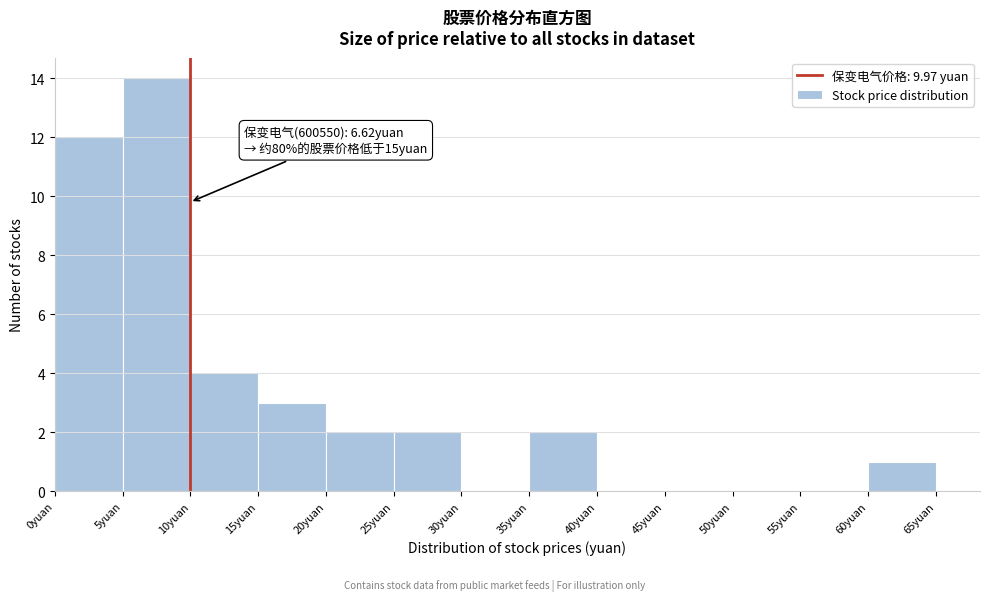

Which range on the x-axis has the tallest bar?

5 to 10